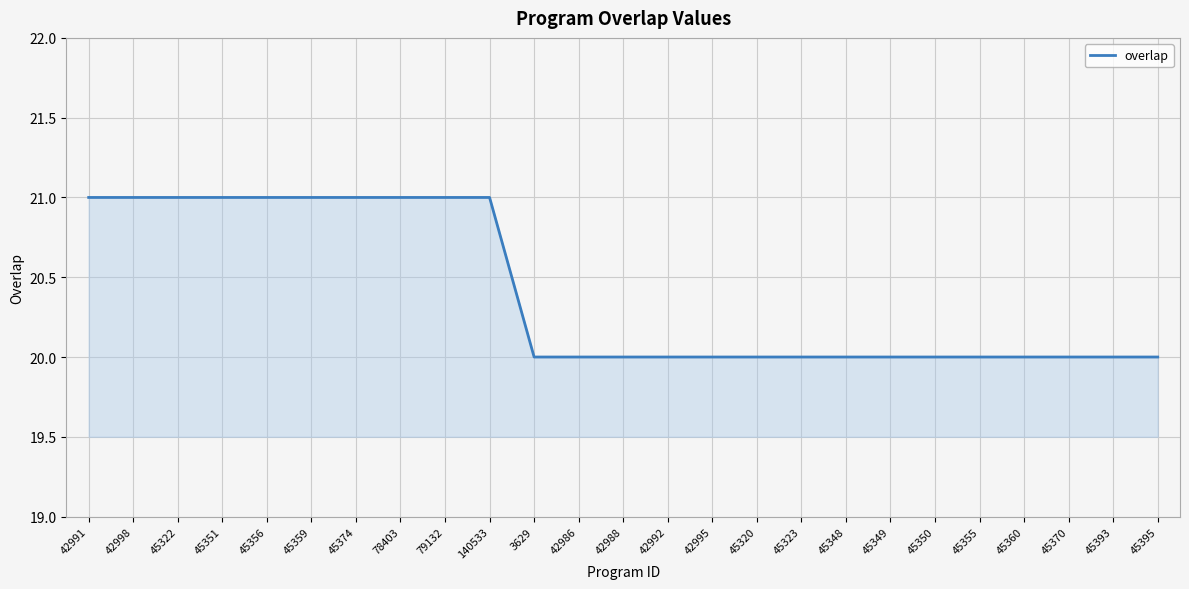

True or false: the data shows 21 at 45356.

True